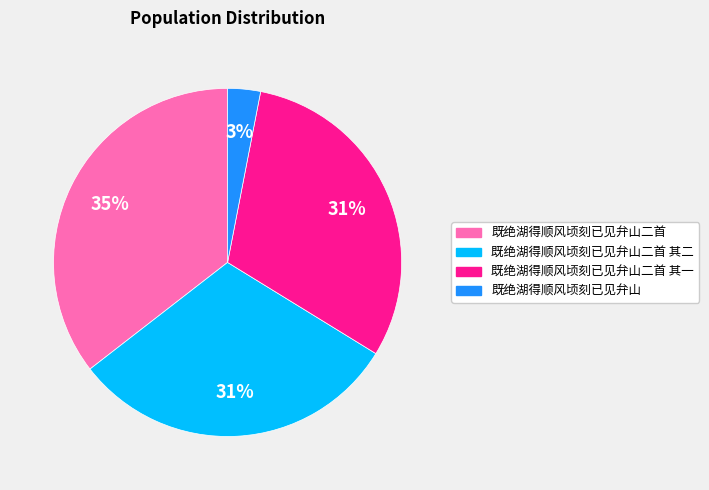

To the nearest percent, what is the average slice percentage?

25%